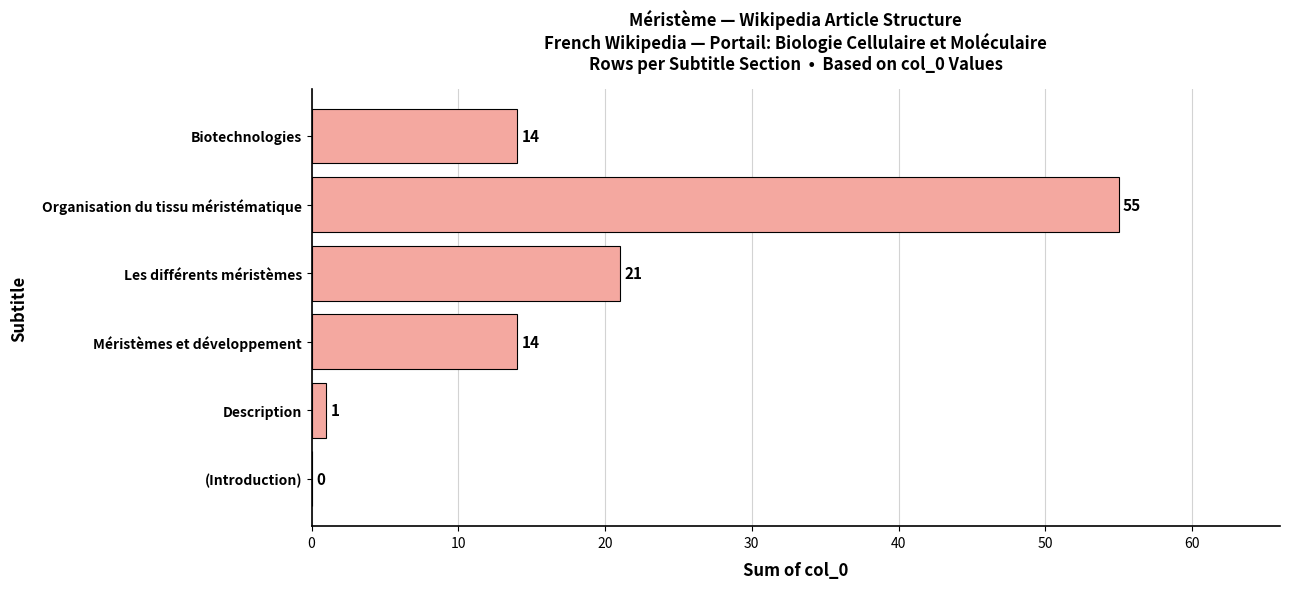

Which category has the highest value across all series?

Organisation du tissu méristématique